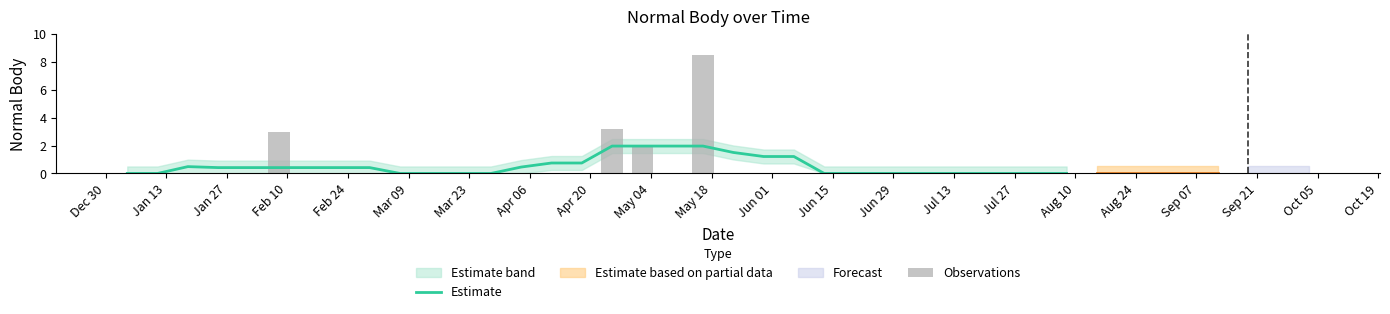

How many positive values are there?

4